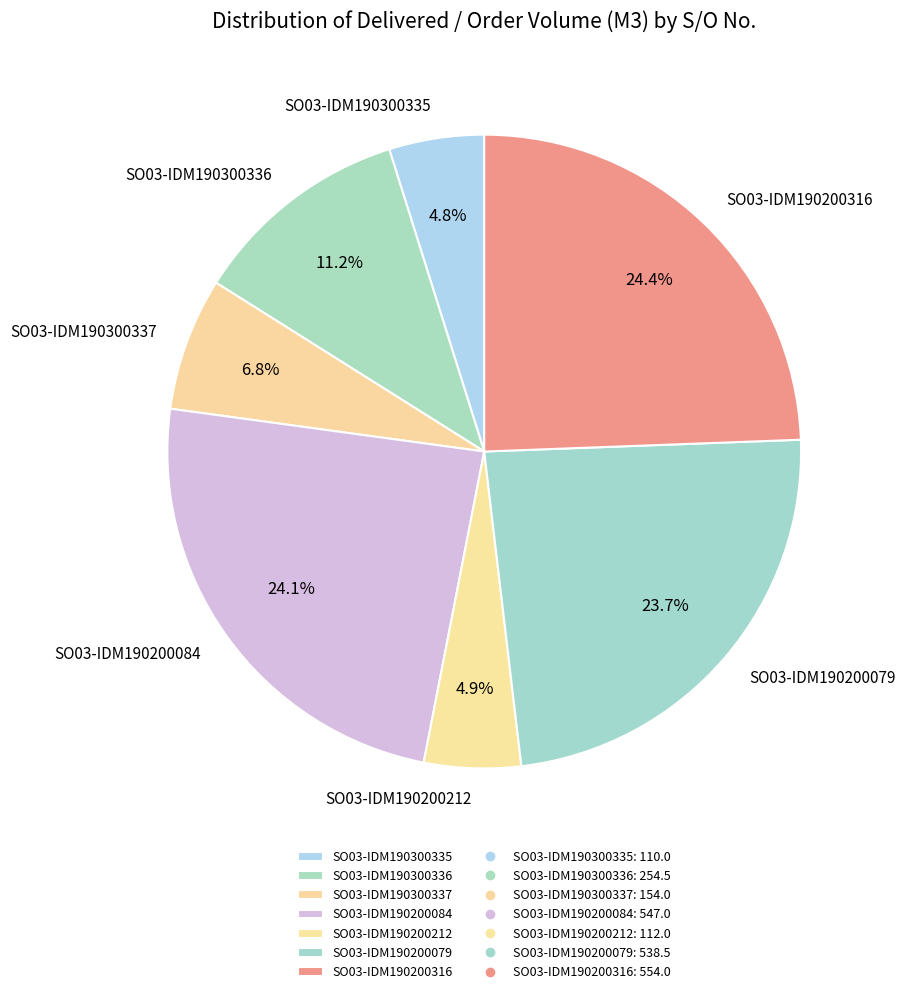

Is it true that SO03-IDM190200084 is 33% of the pie?

False